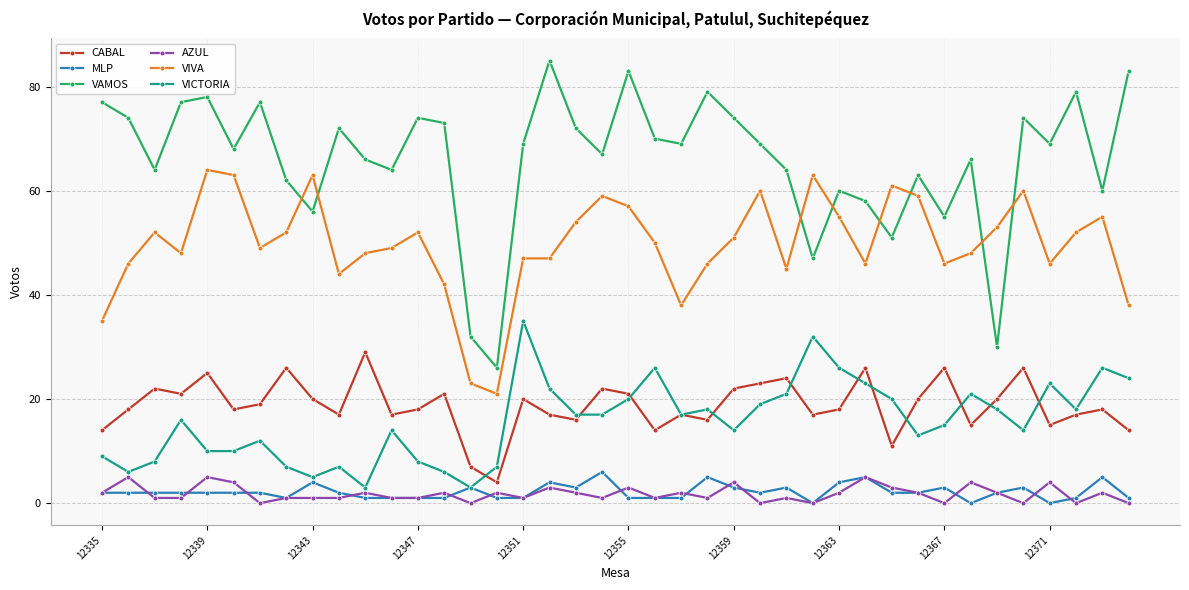

Reading left to right, list all the values displayed in this chart.

CABAL: 14	18	22	21	25	18	19	26	20	17	29	17	18	21	7	4	20	17	16	22	21	14	17	16	22	23	24	17	18	26	11	20	26	15	20	26	15	17	18	14
MLP: 2	2	2	2	2	2	2	1	4	2	1	1	1	1	3	1	1	4	3	6	1	1	1	5	3	2	3	0	4	5	2	2	3	0	2	3	0	1	5	1
VAMOS: 77	74	64	77	78	68	77	62	56	72	66	64	74	73	32	26	69	85	72	67	83	70	69	79	74	69	64	47	60	58	51	63	55	66	30	74	69	79	60	83
AZUL: 2	5	1	1	5	4	0	1	1	1	2	1	1	2	0	2	1	3	2	1	3	1	2	1	4	0	1	0	2	5	3	2	0	4	2	0	4	0	2	0
VIVA: 35	46	52	48	64	63	49	52	63	44	48	49	52	42	23	21	47	47	54	59	57	50	38	46	51	60	45	63	55	46	61	59	46	48	53	60	46	52	55	38
VICTORIA: 9	6	8	16	10	10	12	7	5	7	3	14	8	6	3	7	35	22	17	17	20	26	17	18	14	19	21	32	26	23	20	13	15	21	18	14	23	18	26	24